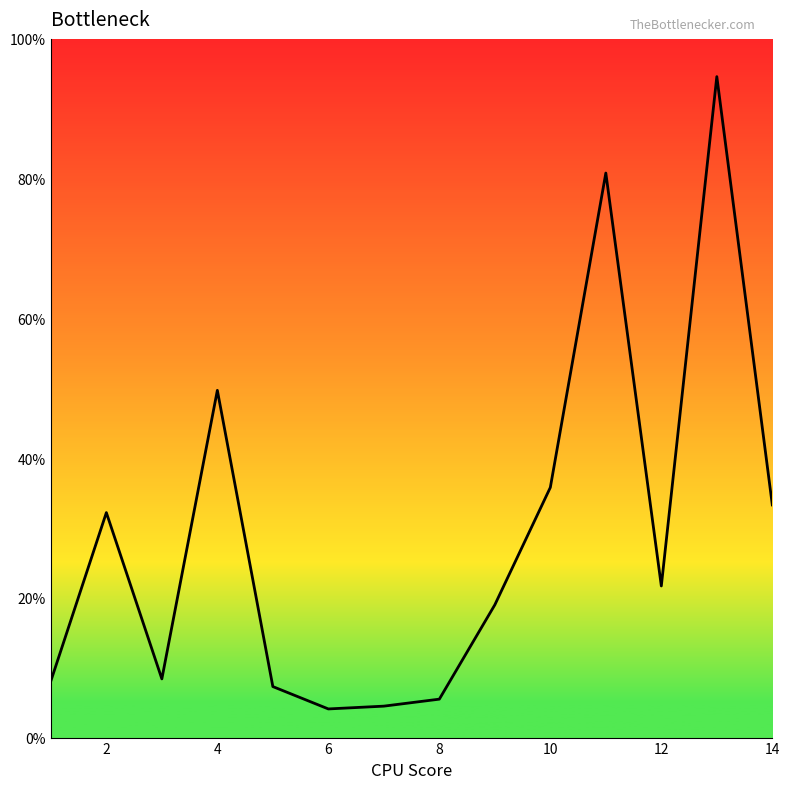

What is the smallest value displayed?

4.1